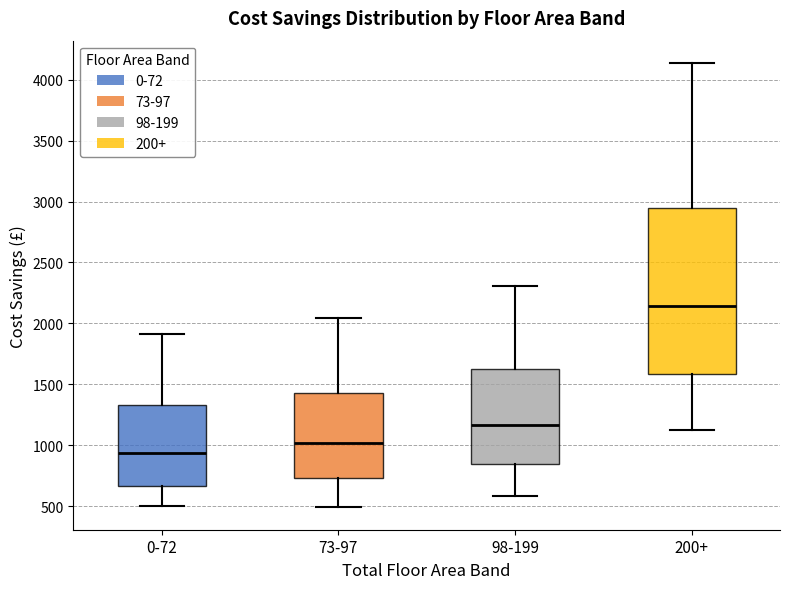

Which box's median line is the lowest?

0-72